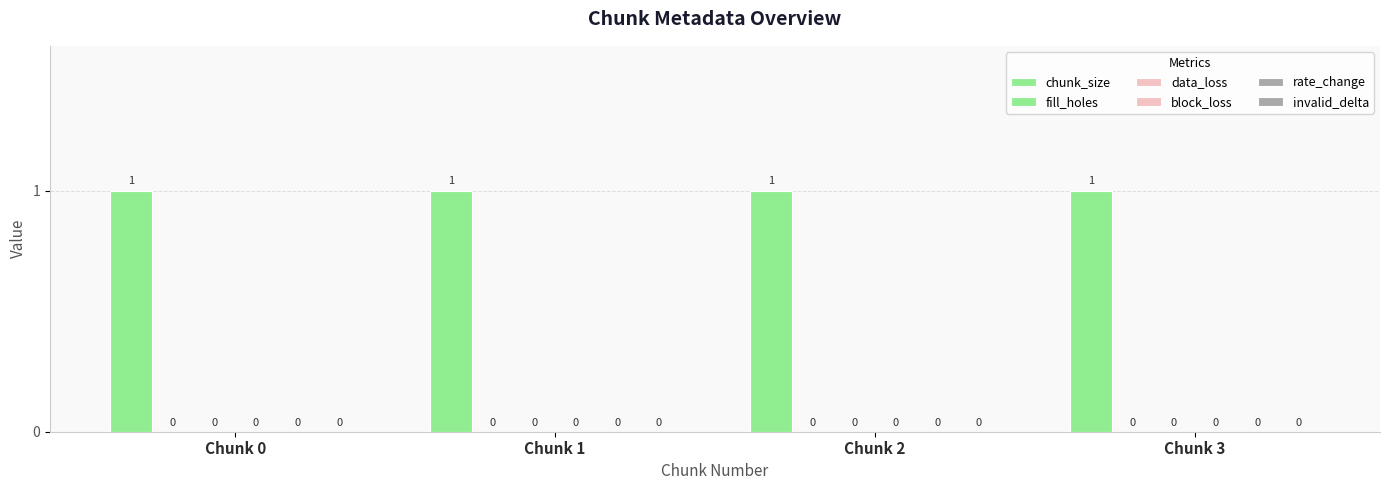

Are the bars horizontal?

No